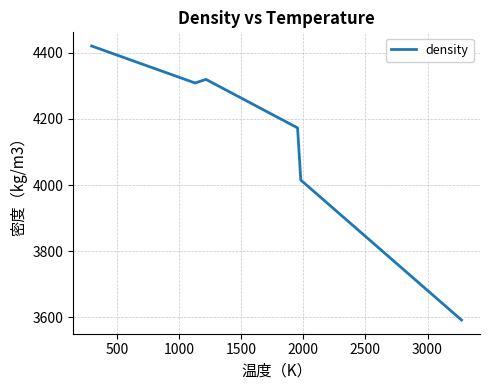

What is the sum of all values?

24829.0